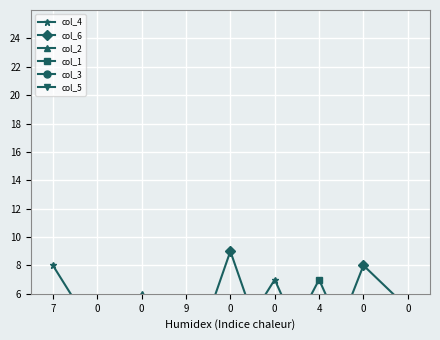

What is the spread (max minus min) of values at 0?

3